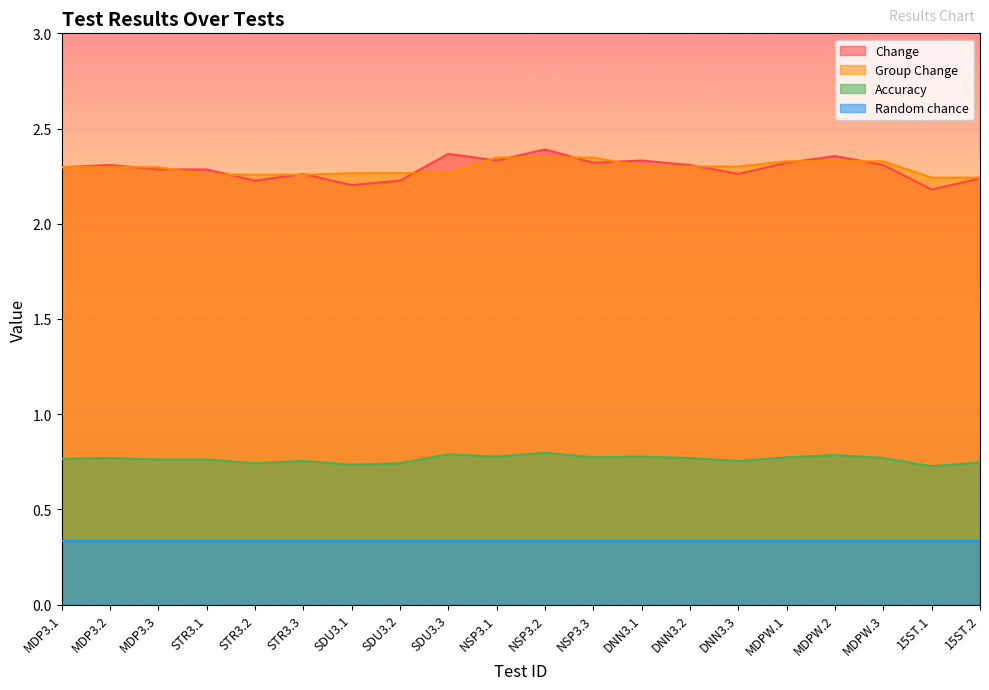

What are all the series names shown in the legend?

Change, Group Change, Accuracy, Random chance